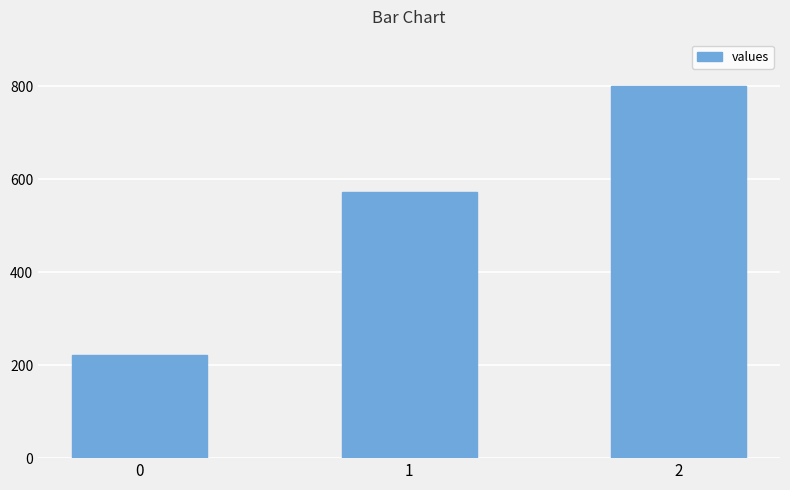

What value does the data have at 0?

222.2